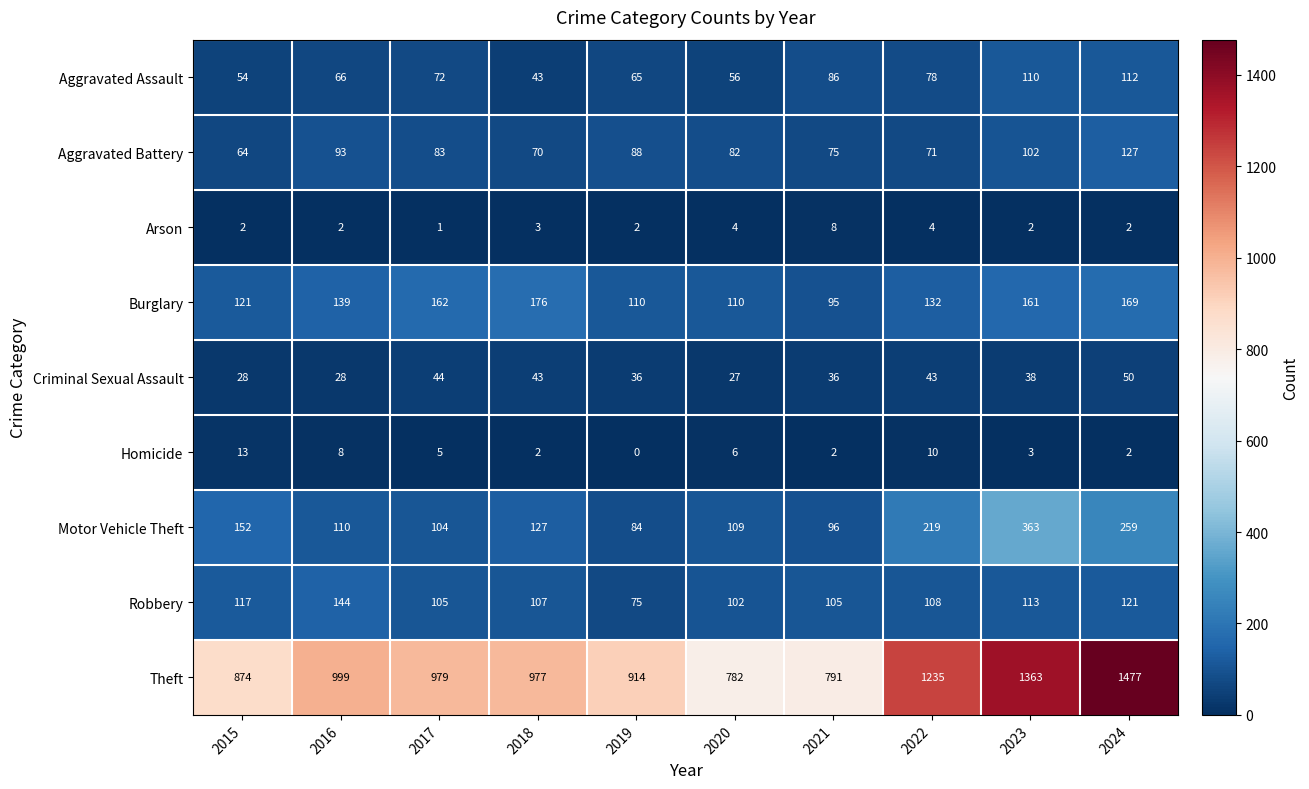

The value of Theft at 2017 is 1541. True or false?

False